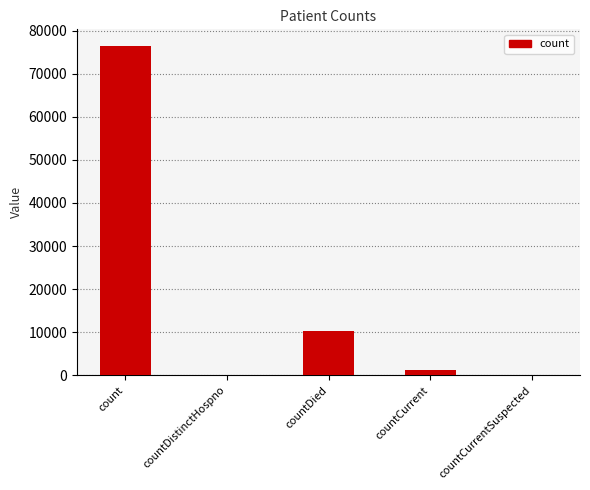

What is the sum of the values at countCurrent and count?

77723